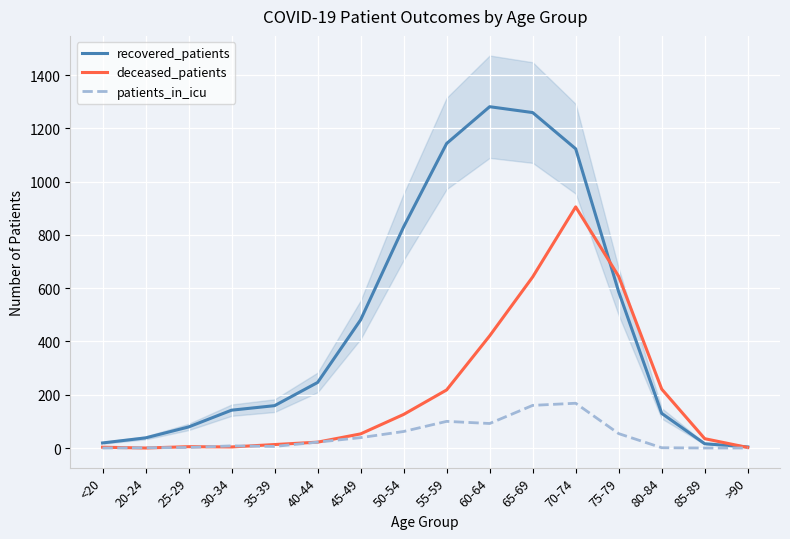

Reading left to right, extract all data points from this chart.

recovered_patients: <20=19	20-24=38	25-29=79	30-34=142	35-39=159	40-44=246	45-49=481	50-54=830	55-59=1143	60-64=1281	65-69=1259	70-74=1123	75-79=586	80-84=130	85-89=16	>90=4
deceased_patients: <20=3	20-24=0	25-29=5	30-34=4	35-39=13	40-44=22	45-49=53	50-54=126	55-59=218	60-64=421	65-69=642	70-74=905	75-79=644	80-84=221	85-89=35	>90=2
patients_in_icu: <20=0	20-24=1	25-29=2	30-34=8	35-39=6	40-44=22	45-49=39	50-54=62	55-59=100	60-64=92	65-69=160	70-74=168	75-79=54	80-84=1	85-89=0	>90=0